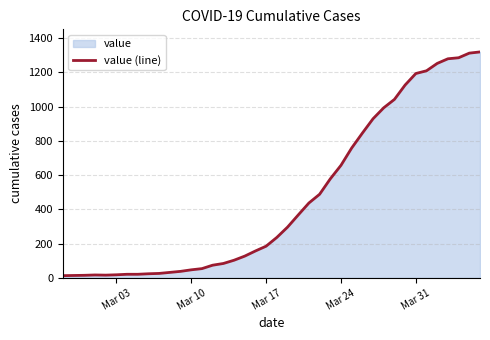

How many interior local peaks (higher than both neighbors) does the data have?

1